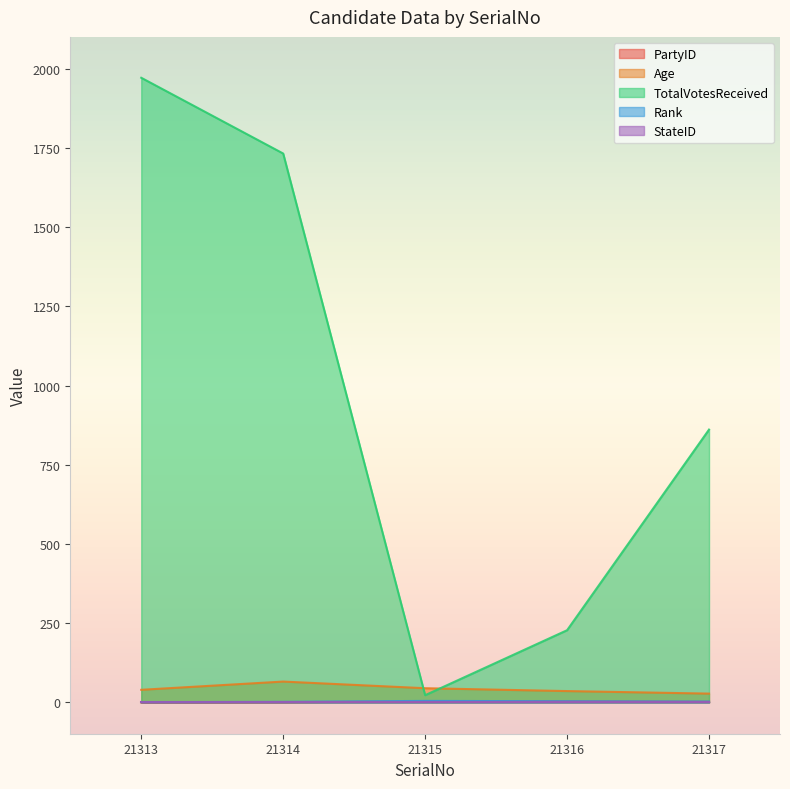

What is the value of the Age point at the 5th from the left?

28